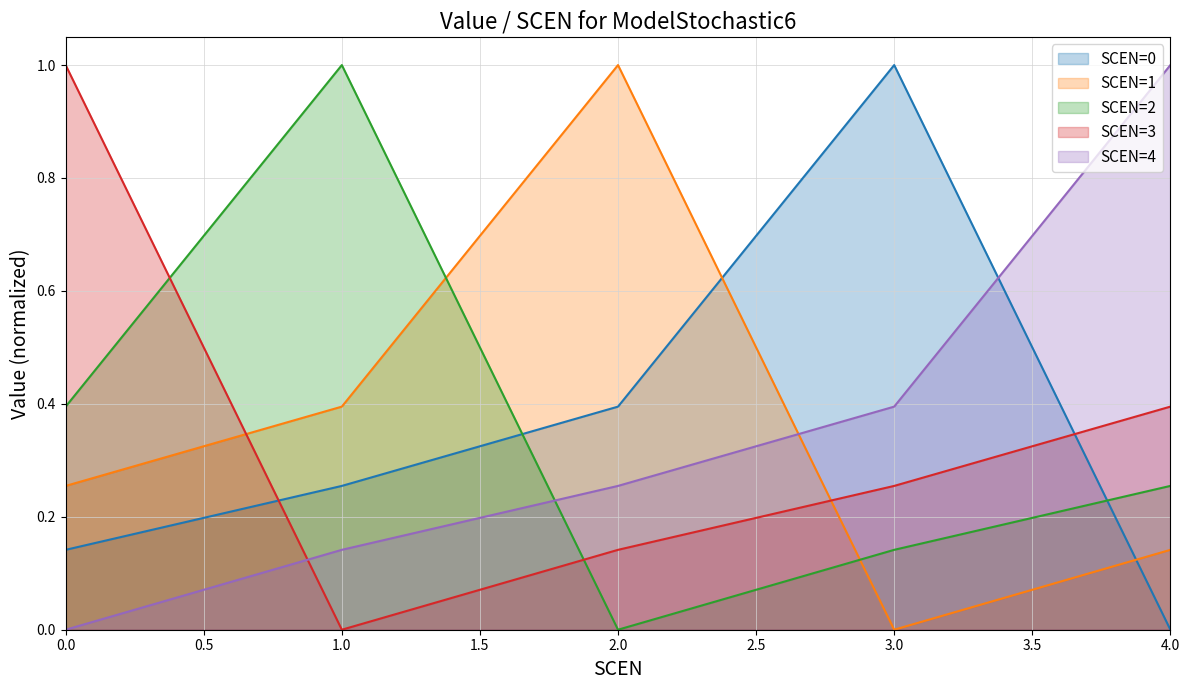

Reading right to left, extract all data points from this chart.

SCEN=0: 4=0.0	3=1.0	2=0.4	1=0.3	0=0.1
SCEN=1: 4=0.1	3=0.0	2=1.0	1=0.4	0=0.3
SCEN=2: 4=0.3	3=0.1	2=0.0	1=1.0	0=0.4
SCEN=3: 4=0.4	3=0.3	2=0.1	1=0.0	0=1.0
SCEN=4: 4=1.0	3=0.4	2=0.3	1=0.1	0=0.0